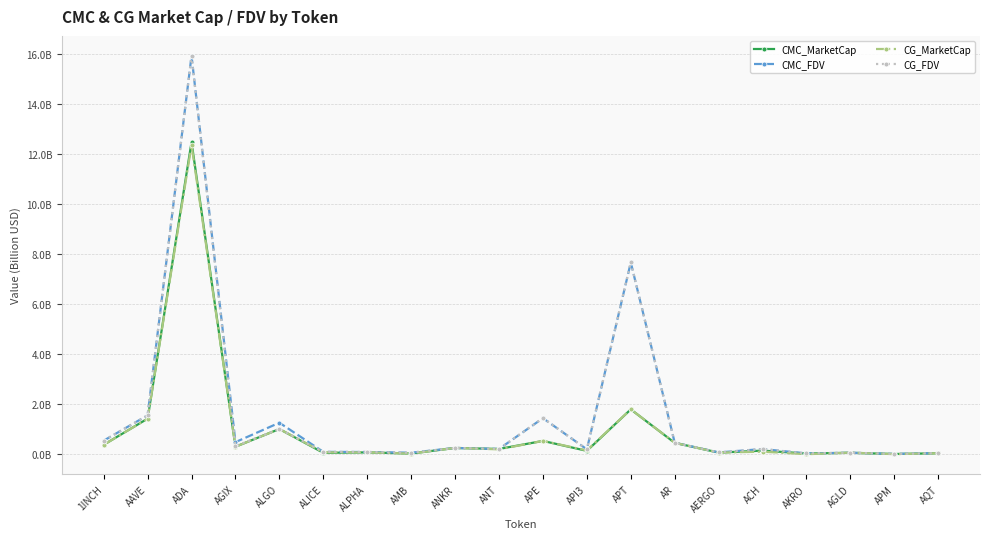

True or false: CG_FDV has a value of 0.5 at 1INCH.

True